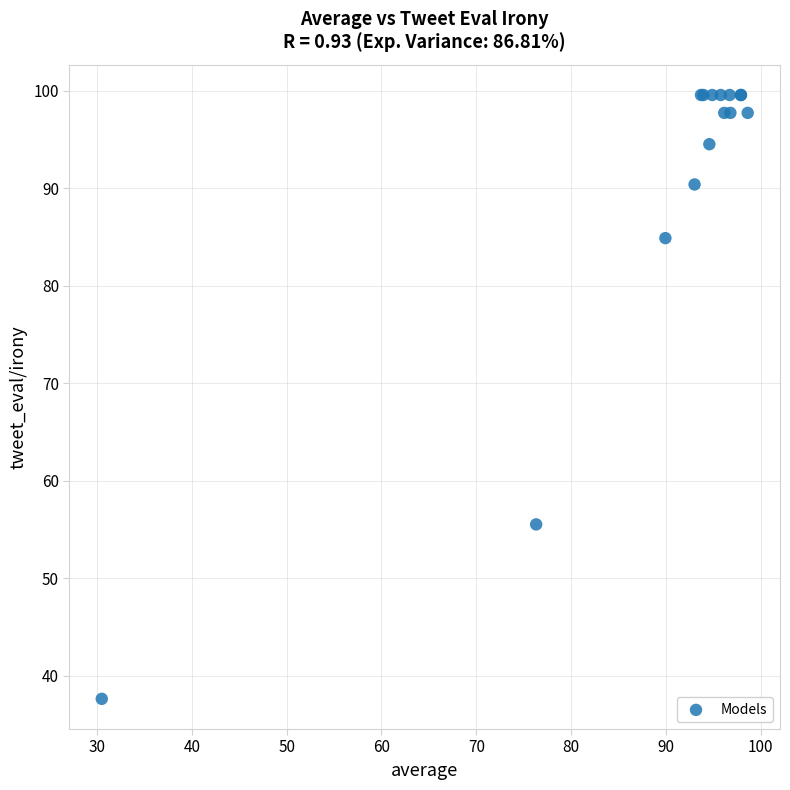

What Y value in the scatter plot is closest to 68?

55.5